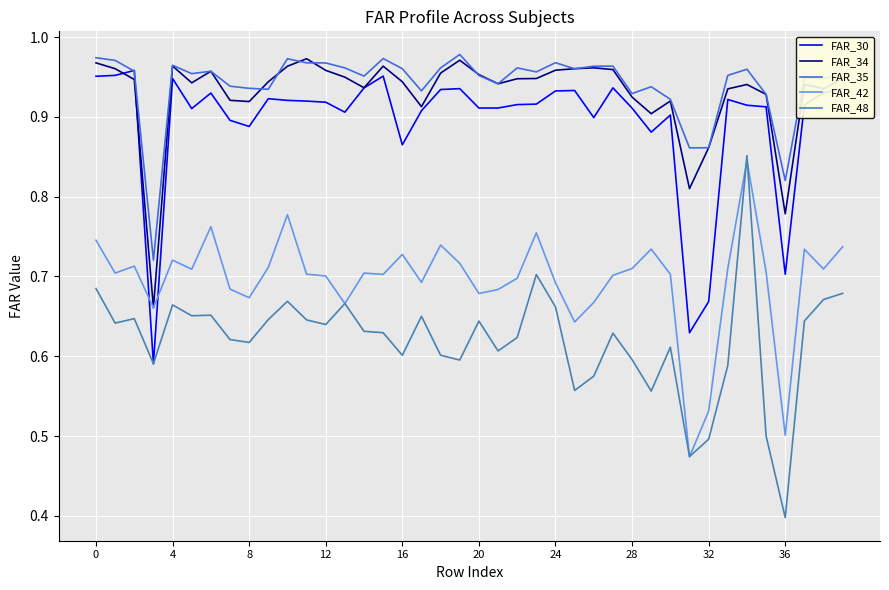

Which series has the widest spread of values?

FAR_48